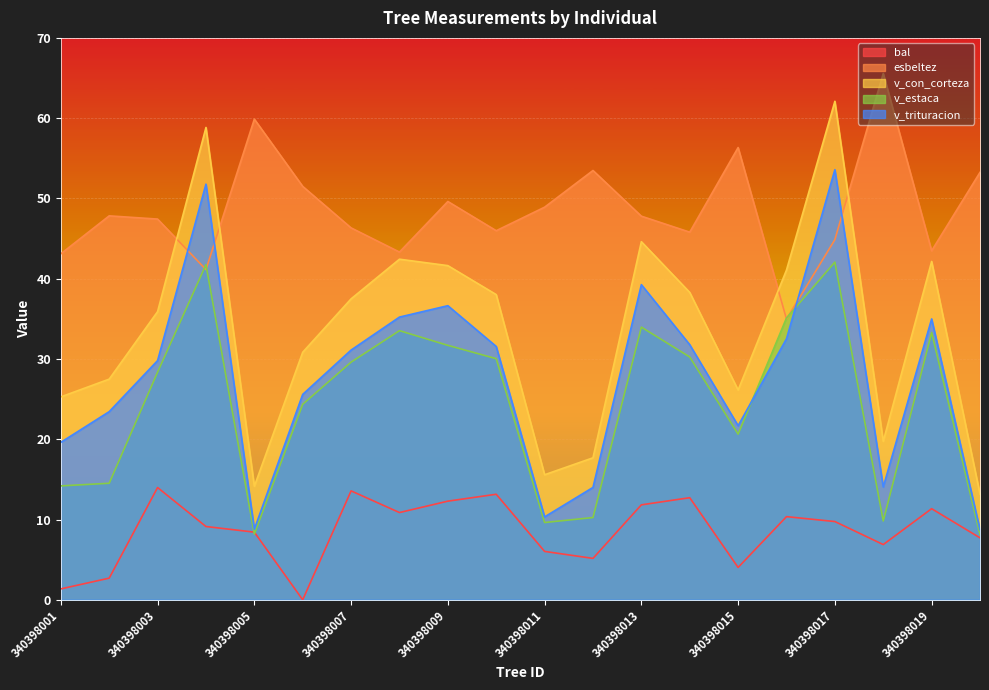

True or false: v_estaca has more than 2 interior local peaks.

True